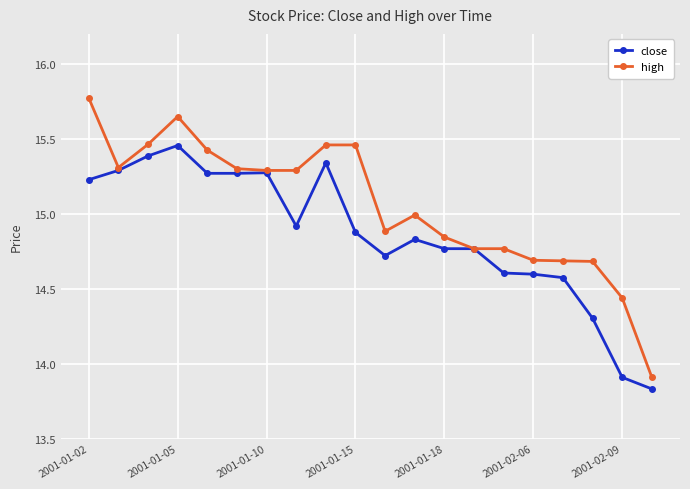

At how many categories does at least one series exceed 14?

19